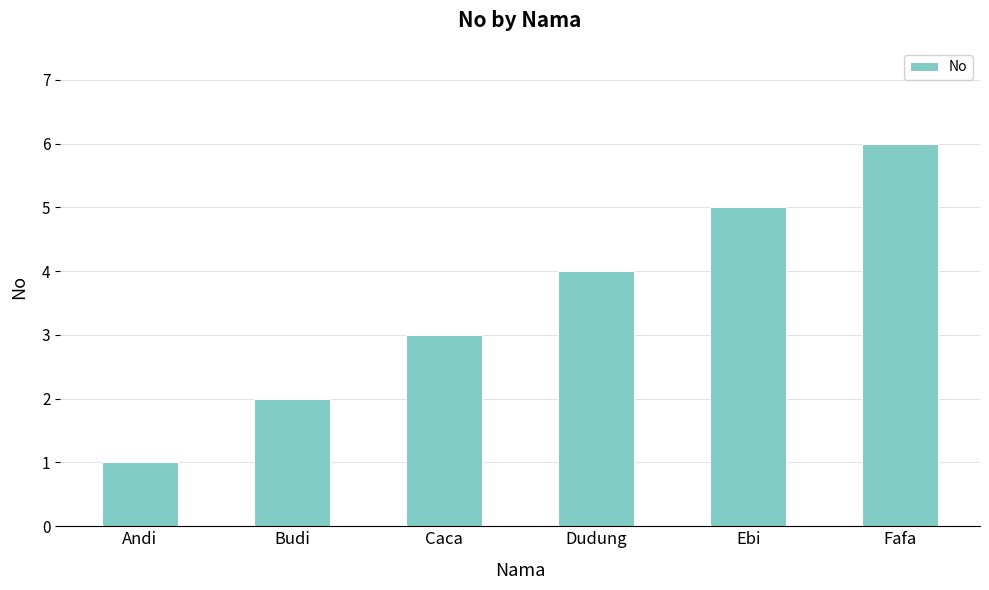

True or false: the data shows 4 at Dudung.

True